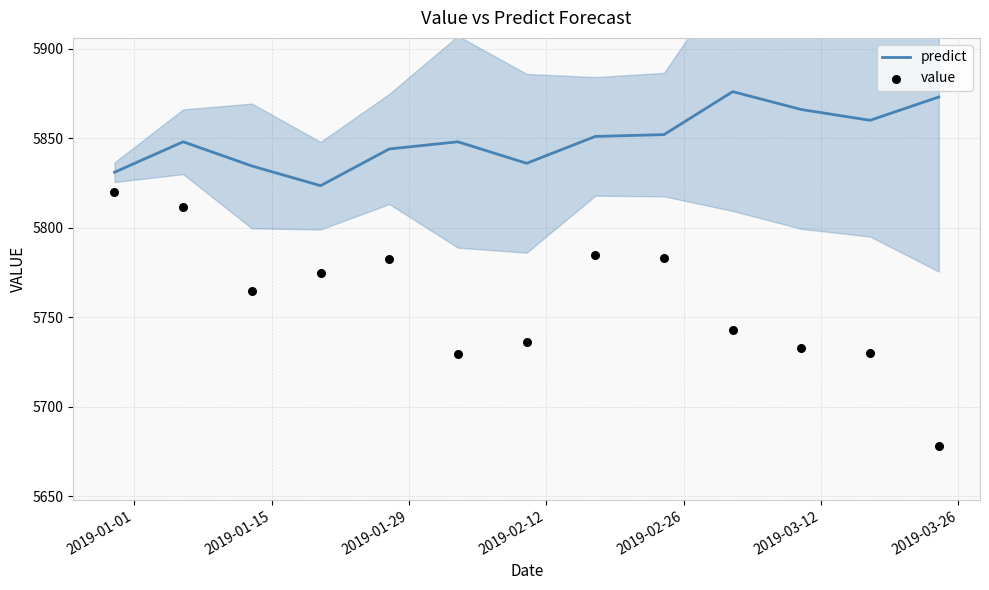

What is the highest value of the predict series?

5876.0